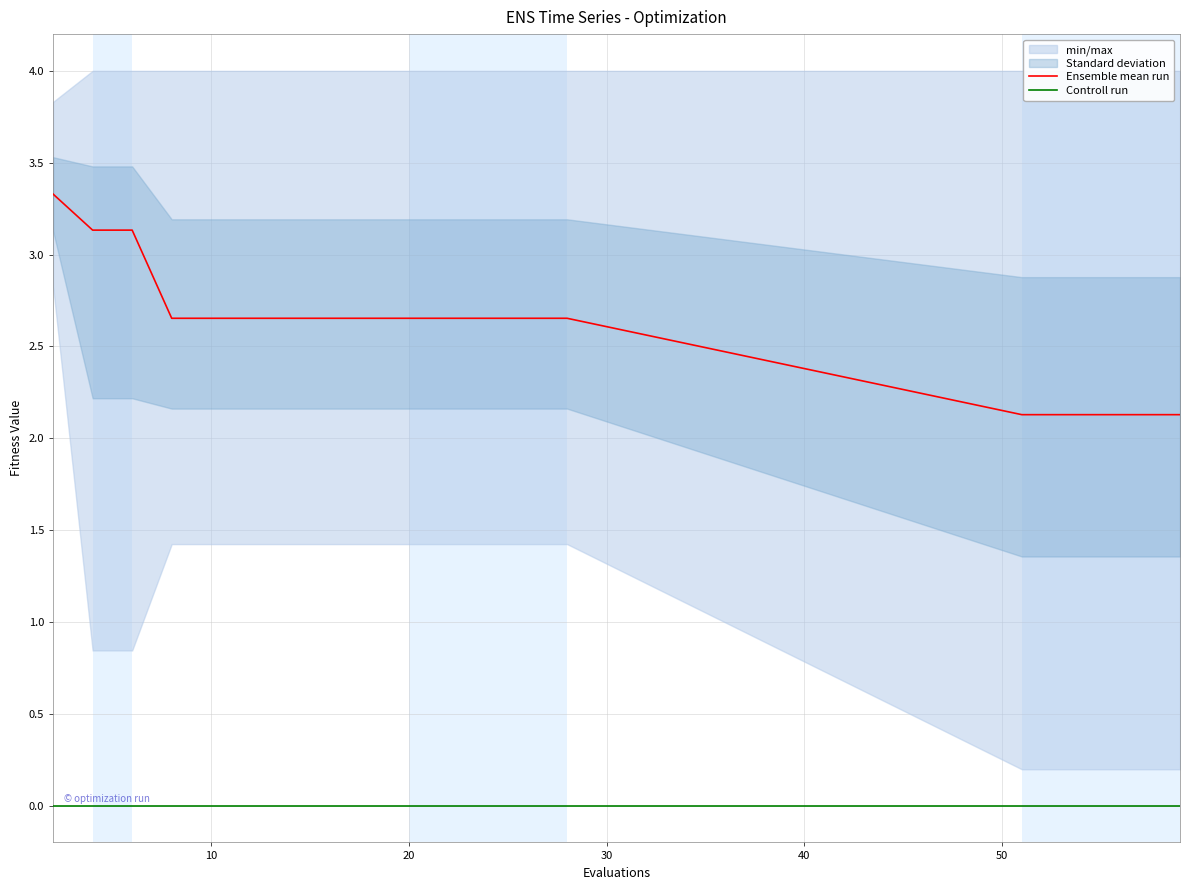

Is it true that Ensemble mean run equals 4.3 at 20?

False